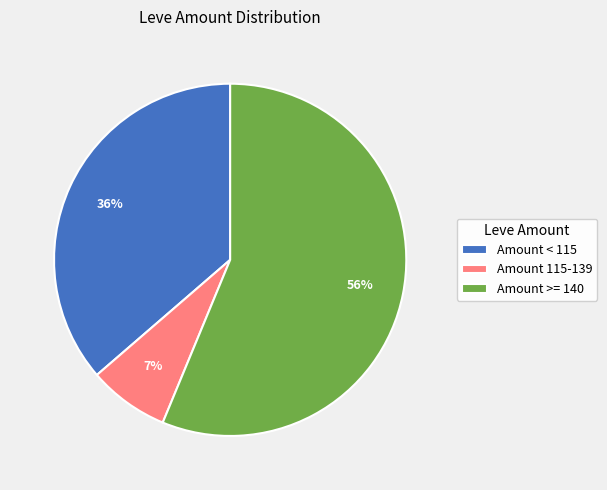

To the nearest percent, what percentage of the pie is Amount < 115?

36%